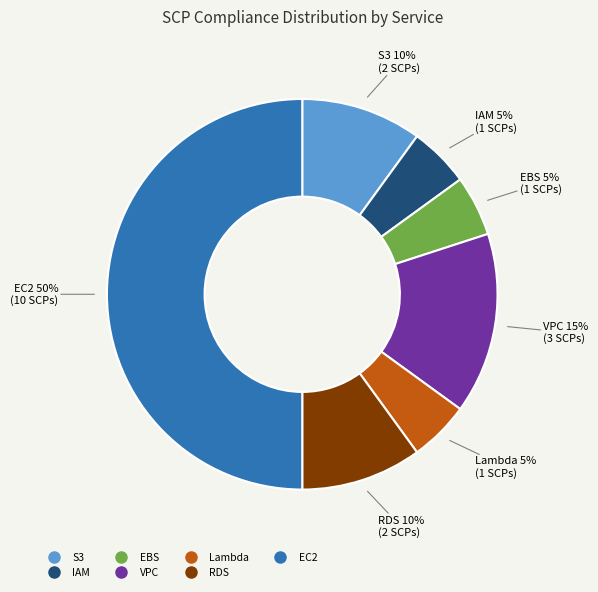

Is VPC the majority of the pie?

No